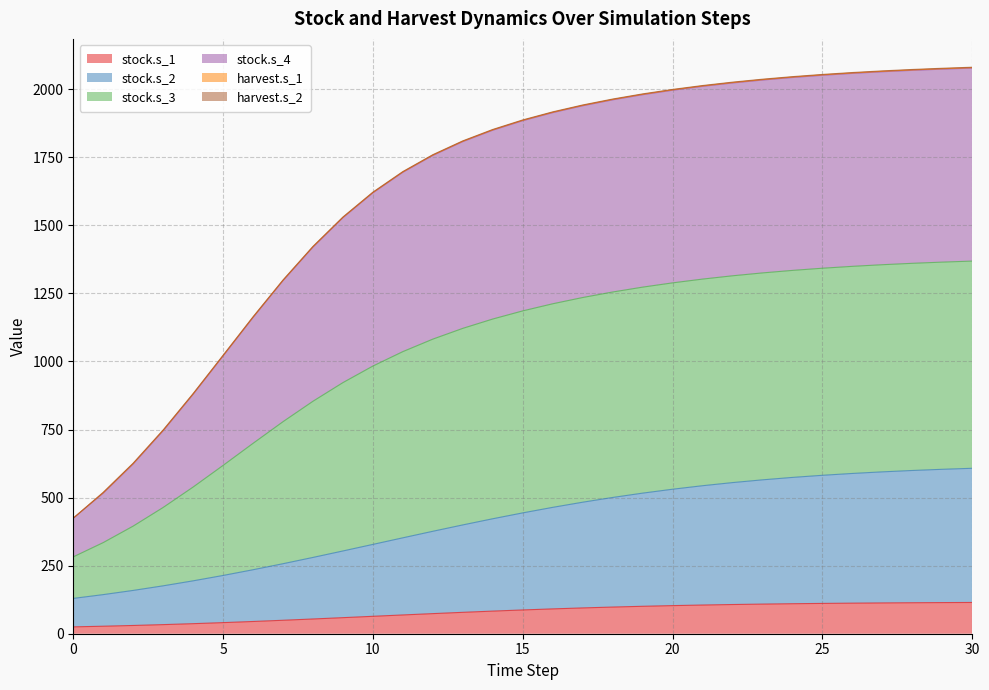

True or false: stock.s_2 and stock.s_3 cross at least once.

False